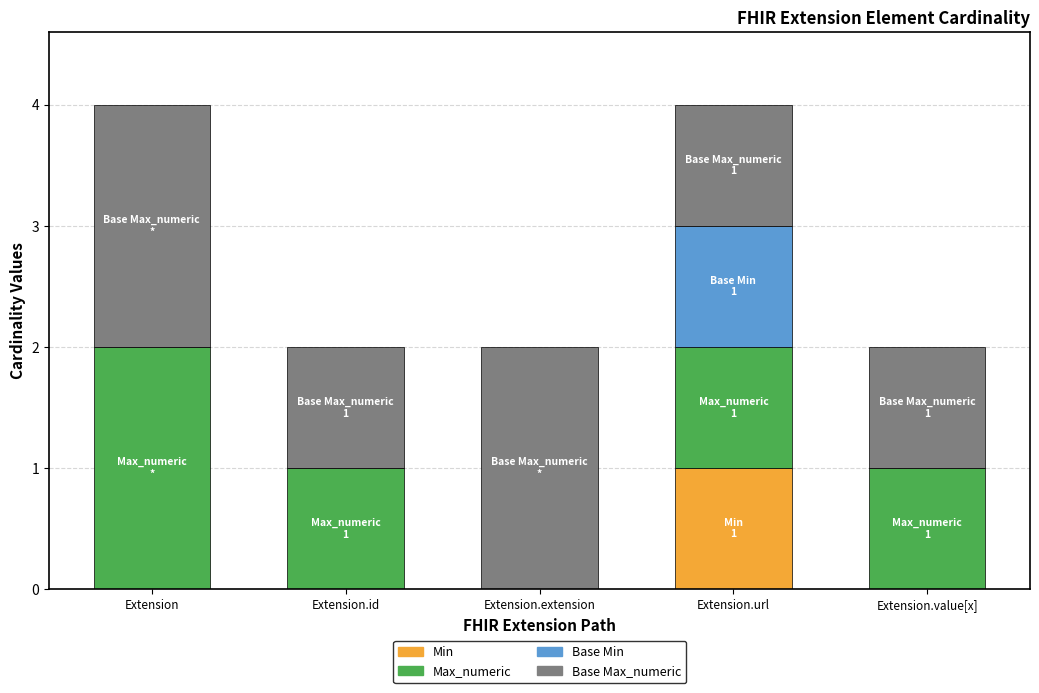

What is the total value across all series at Extension.url?

4